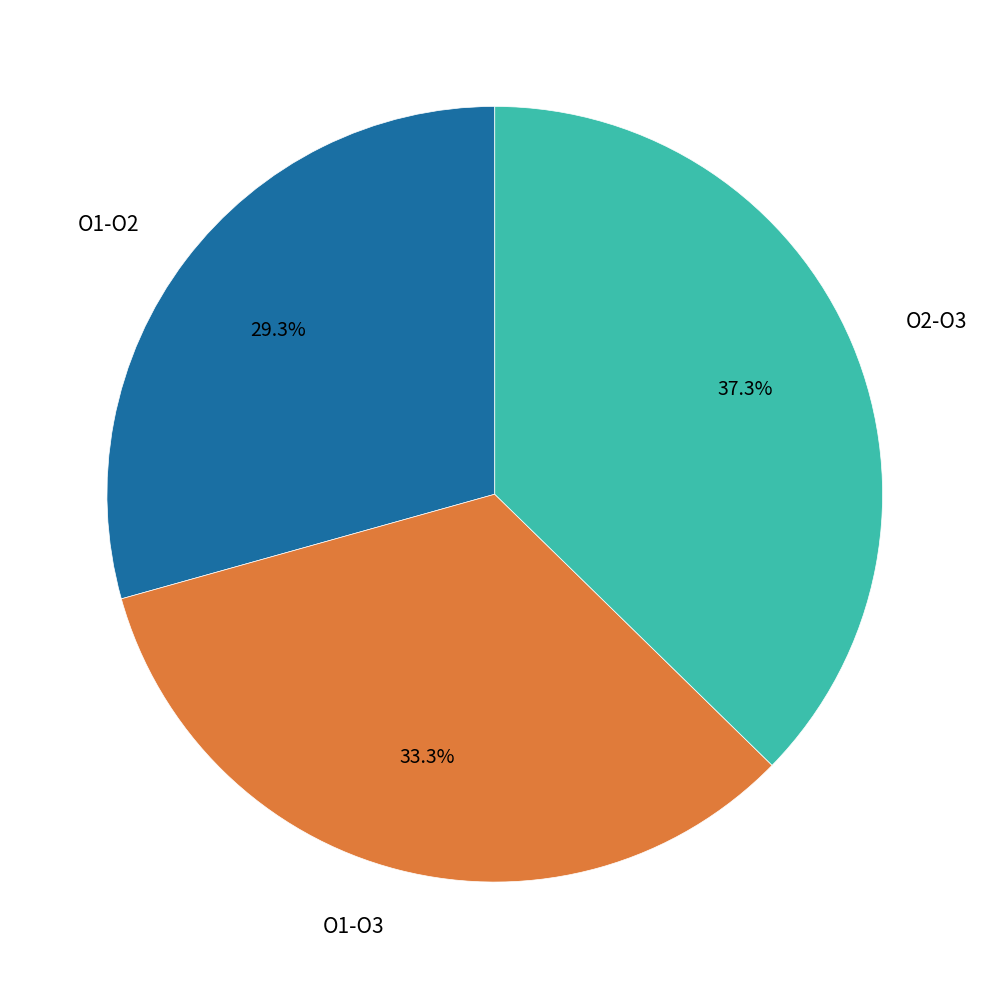

Count the number of slices in the pie.

3